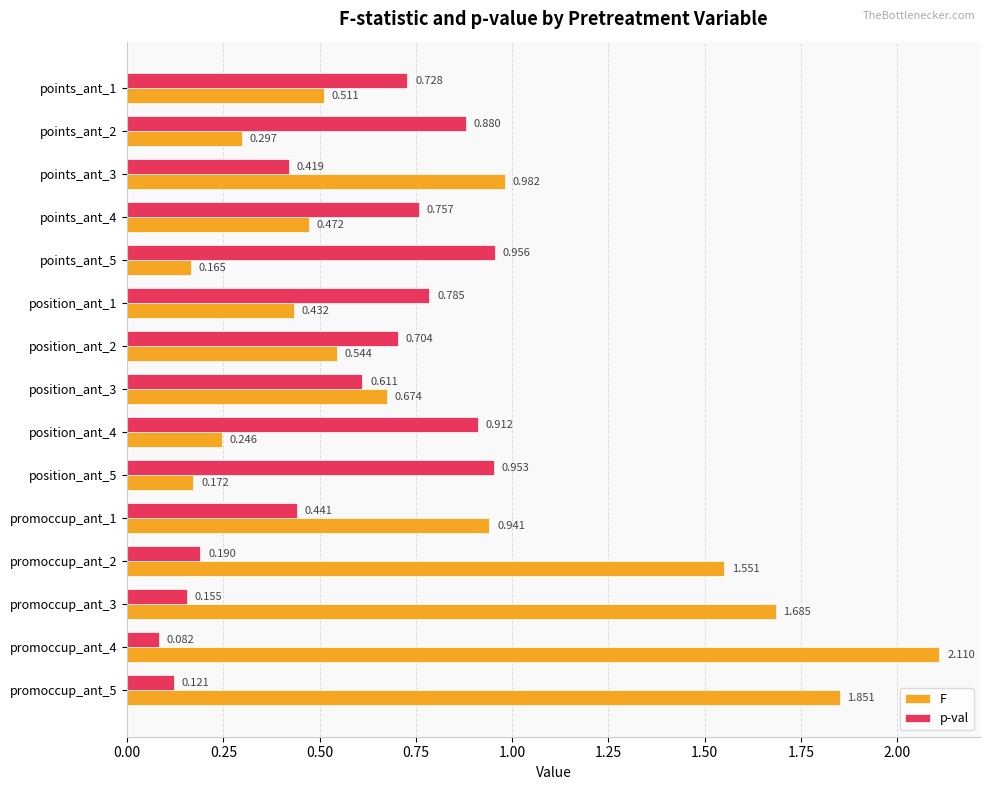

What is the sum of all p-val values?

8.7